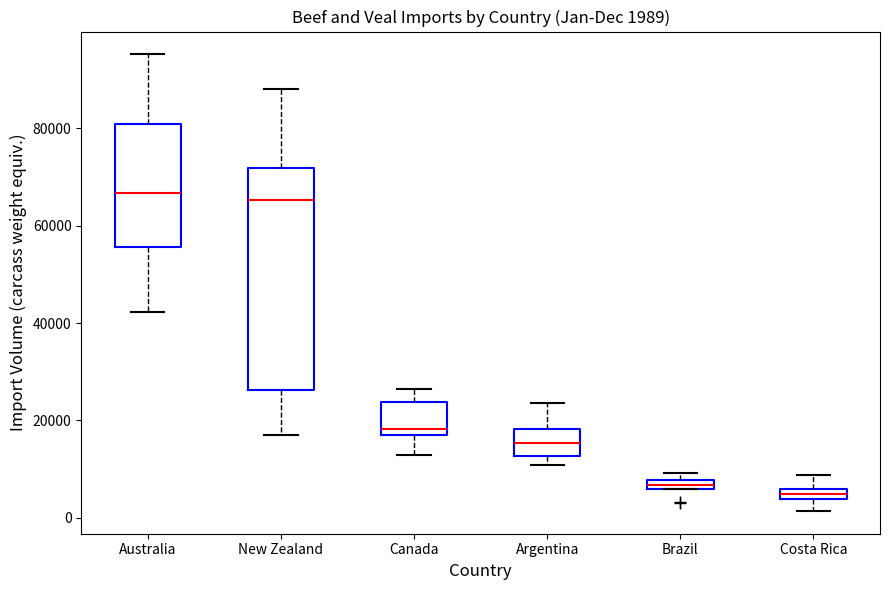

Which box is the tallest, from its lower edge to its upper edge?

New Zealand